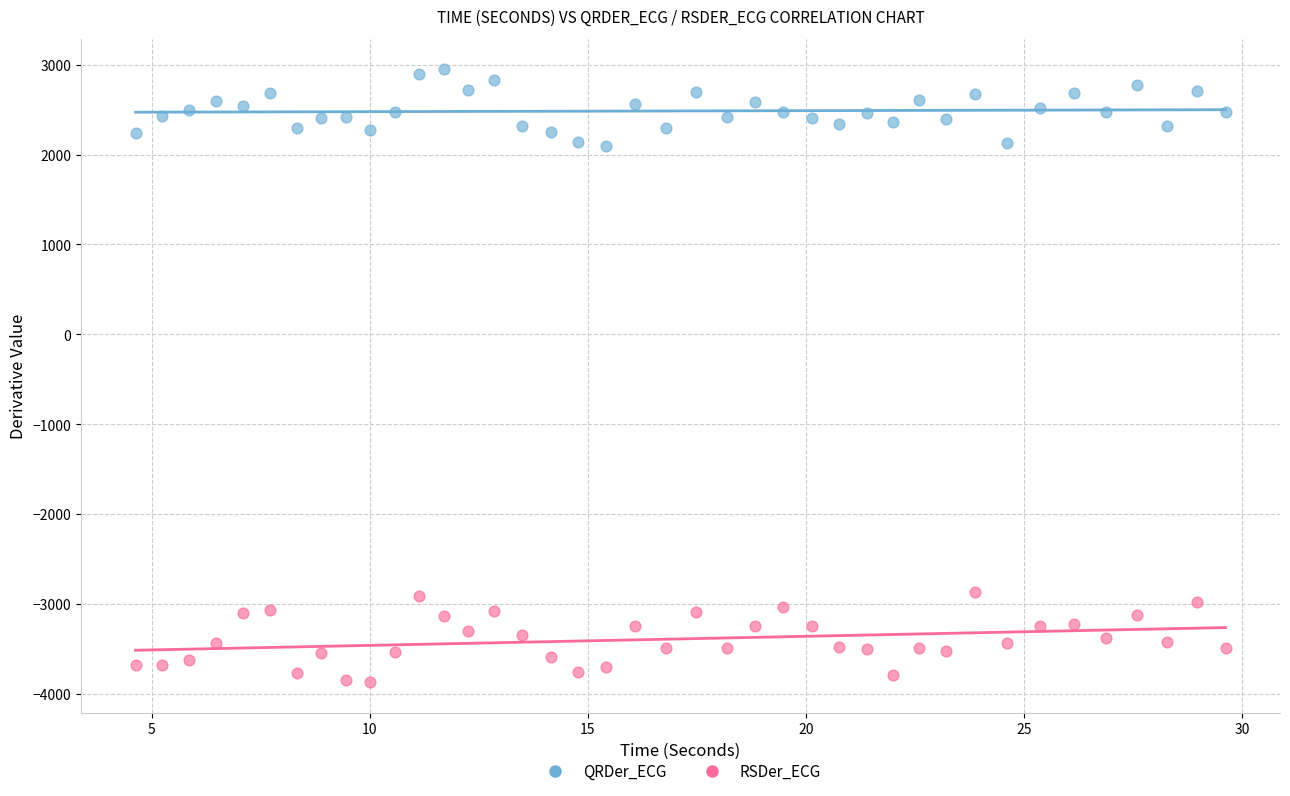

What is the X range (max minus min) for the scatter plot?

25.0